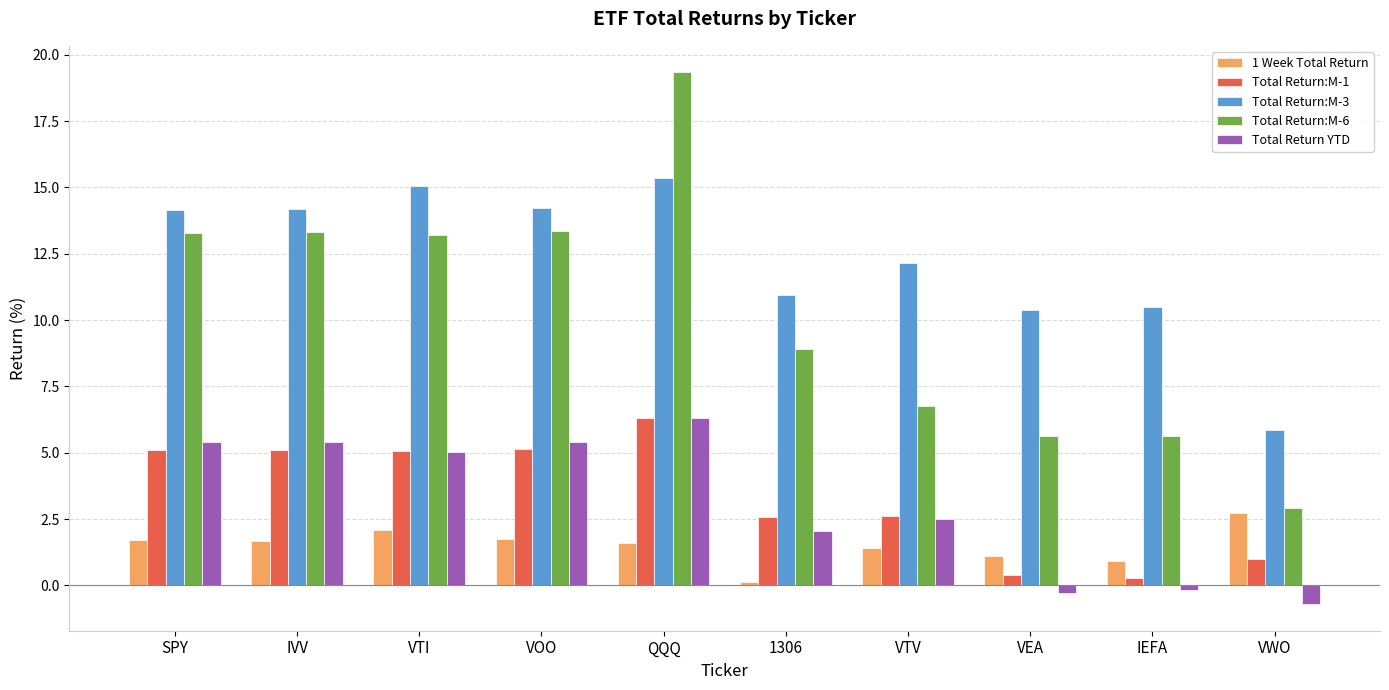

What is the label of the 2nd bar from the left?

IVV